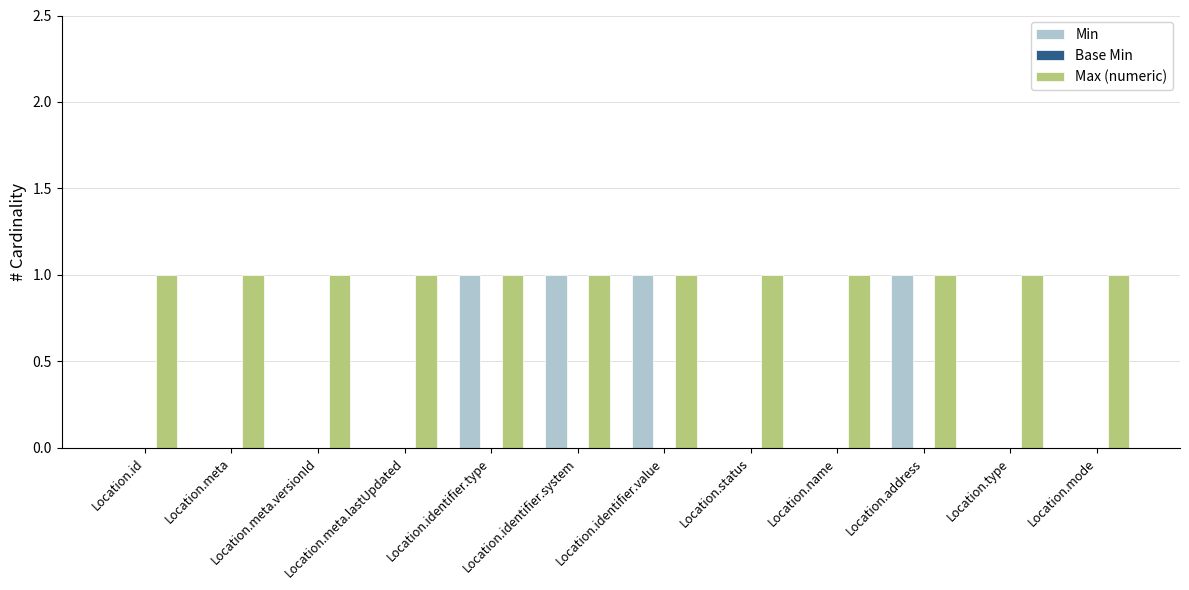

What is the total value across all series at Location.name?

1